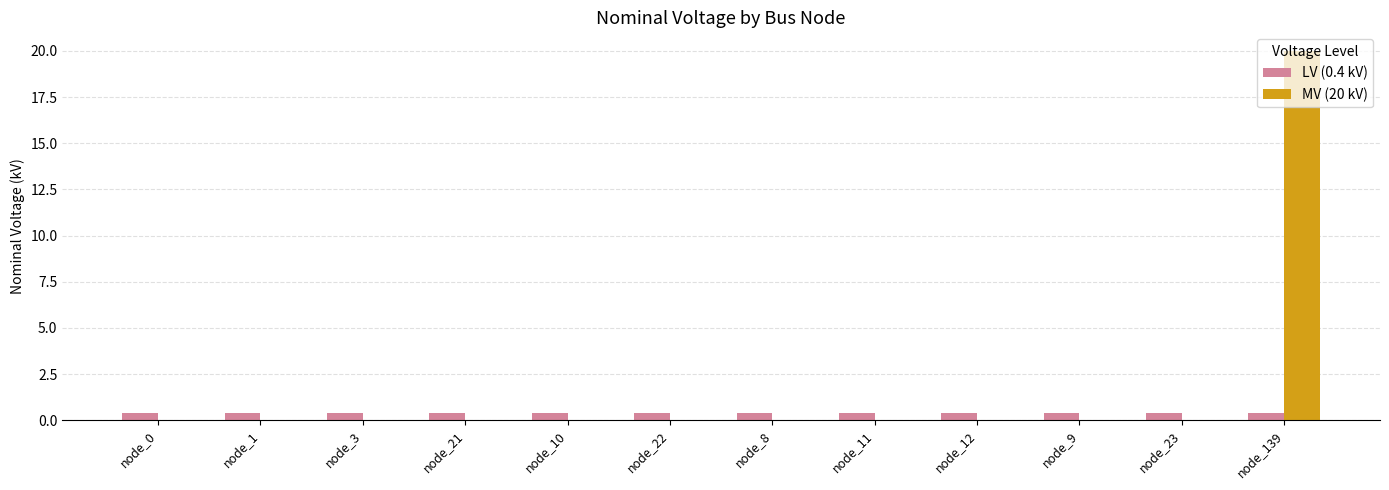

What is the sum of all MV (20 kV) values?

20.0